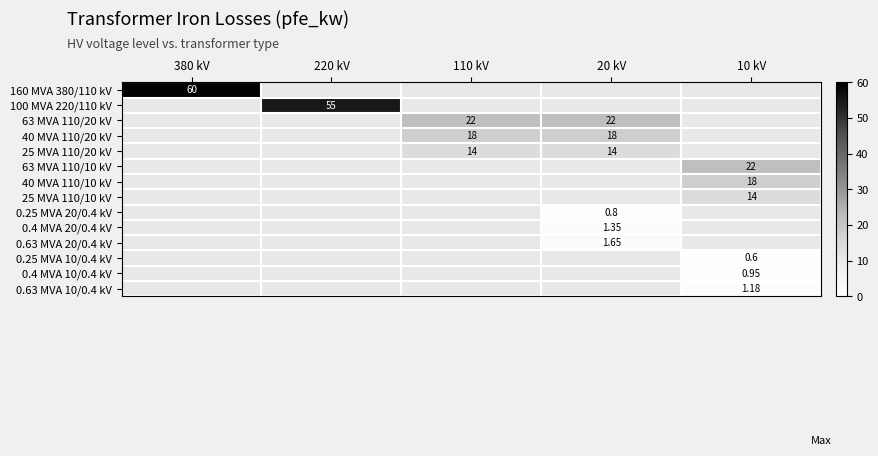

Is the value of 40 MVA 110/20 kV at 220 kV greater than the value of 40 MVA 110/10 kV at 10 kV?

No